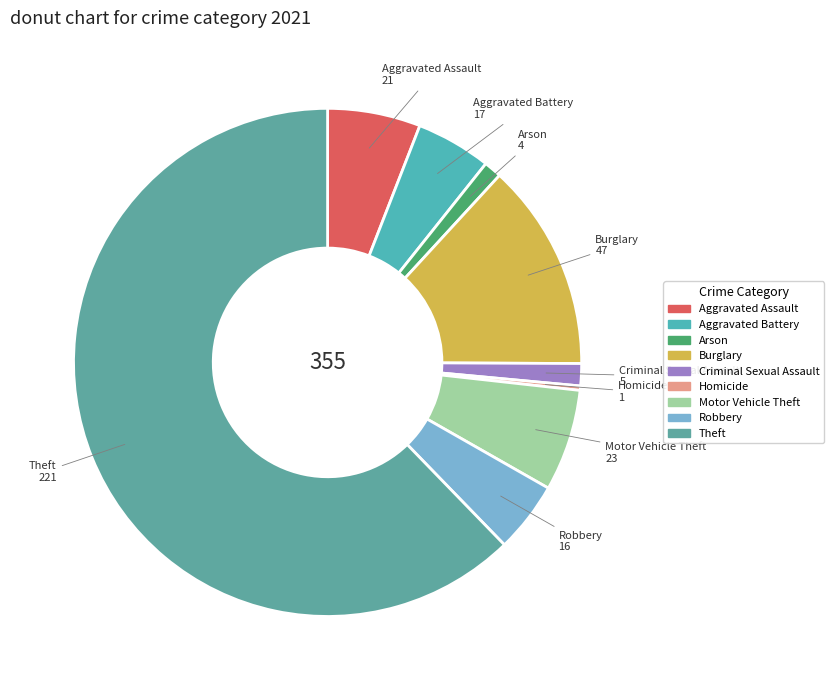

Is there any slice that represents more than half of the pie?

Yes